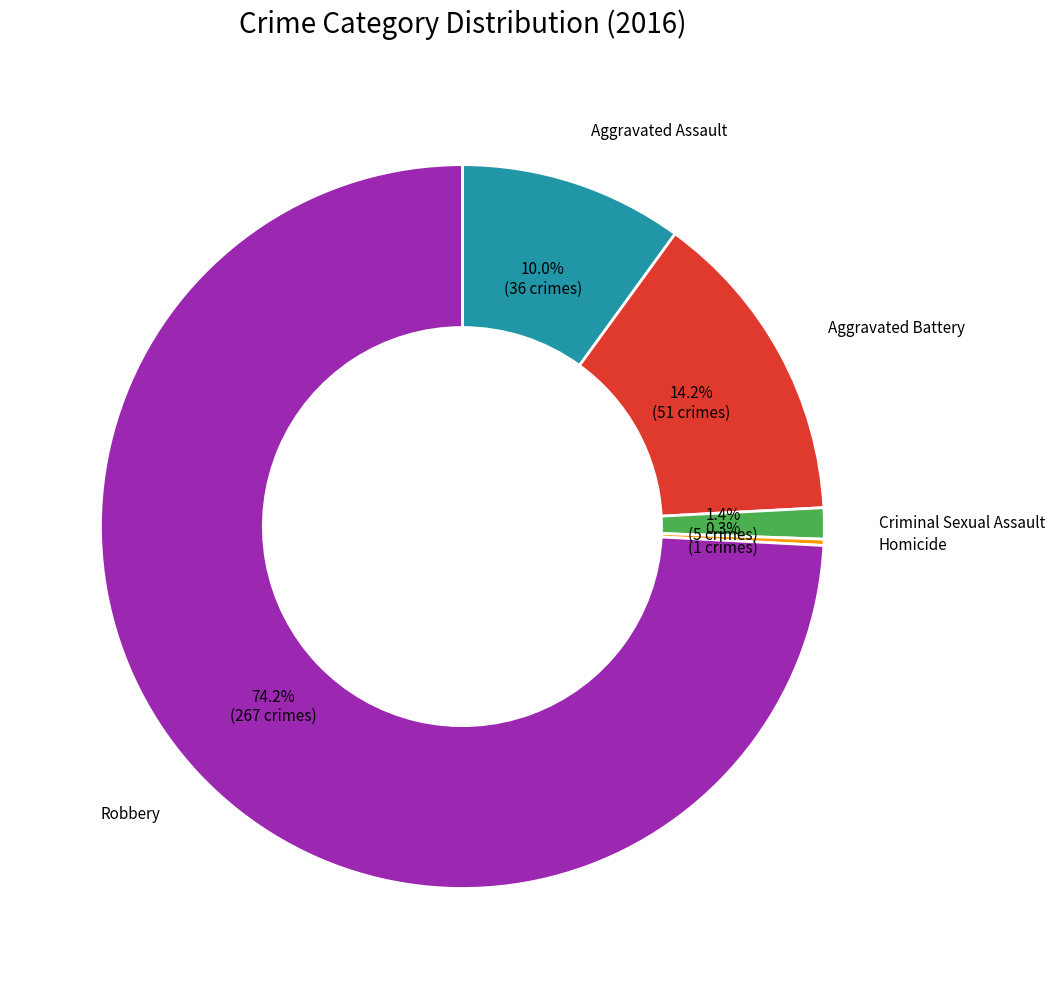

Does any single category account for the majority?

Yes